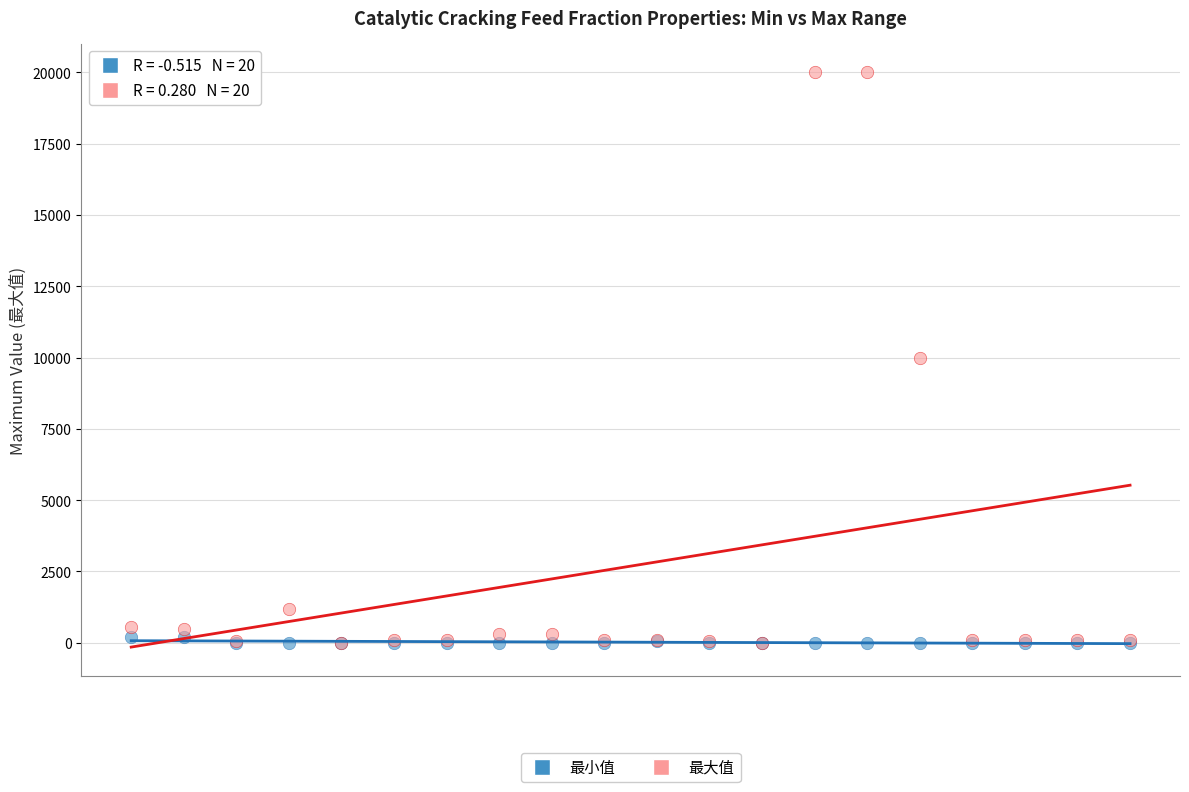

Which series has the largest Y range (max minus min)?

最大值